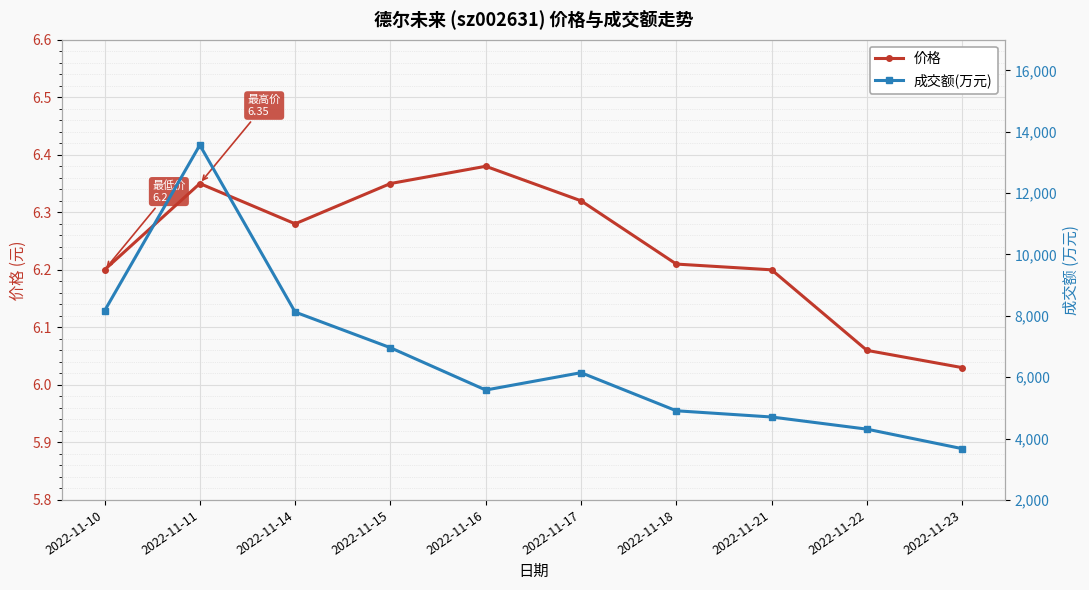

List the labels in order of 成交额(万元) value, smallest first.

2022-11-23, 2022-11-22, 2022-11-21, 2022-11-18, 2022-11-16, 2022-11-17, 2022-11-15, 2022-11-14, 2022-11-10, 2022-11-11